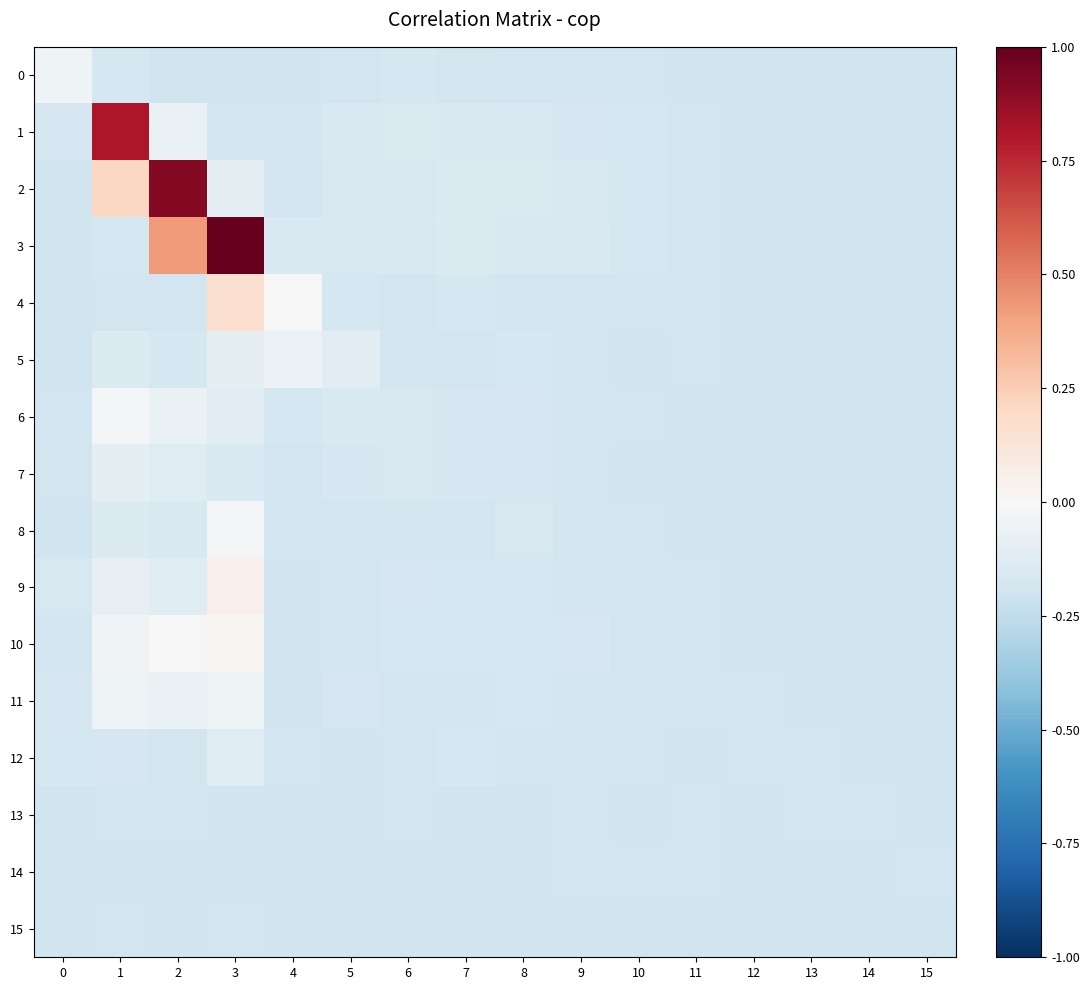

Which series has the widest spread of values?

3